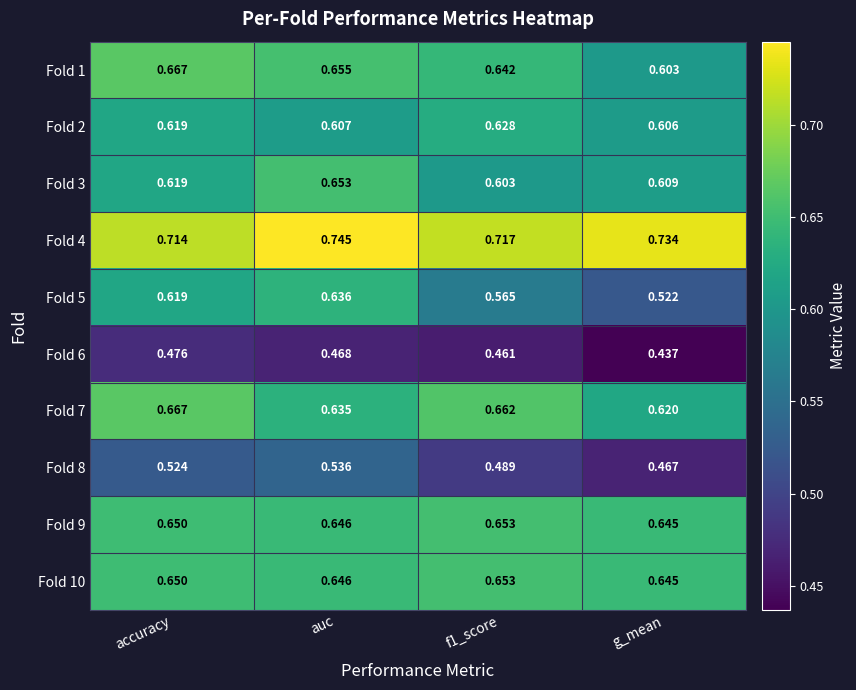

Is the value of Fold 7 at auc greater than the value of Fold 9 at g_mean?

No